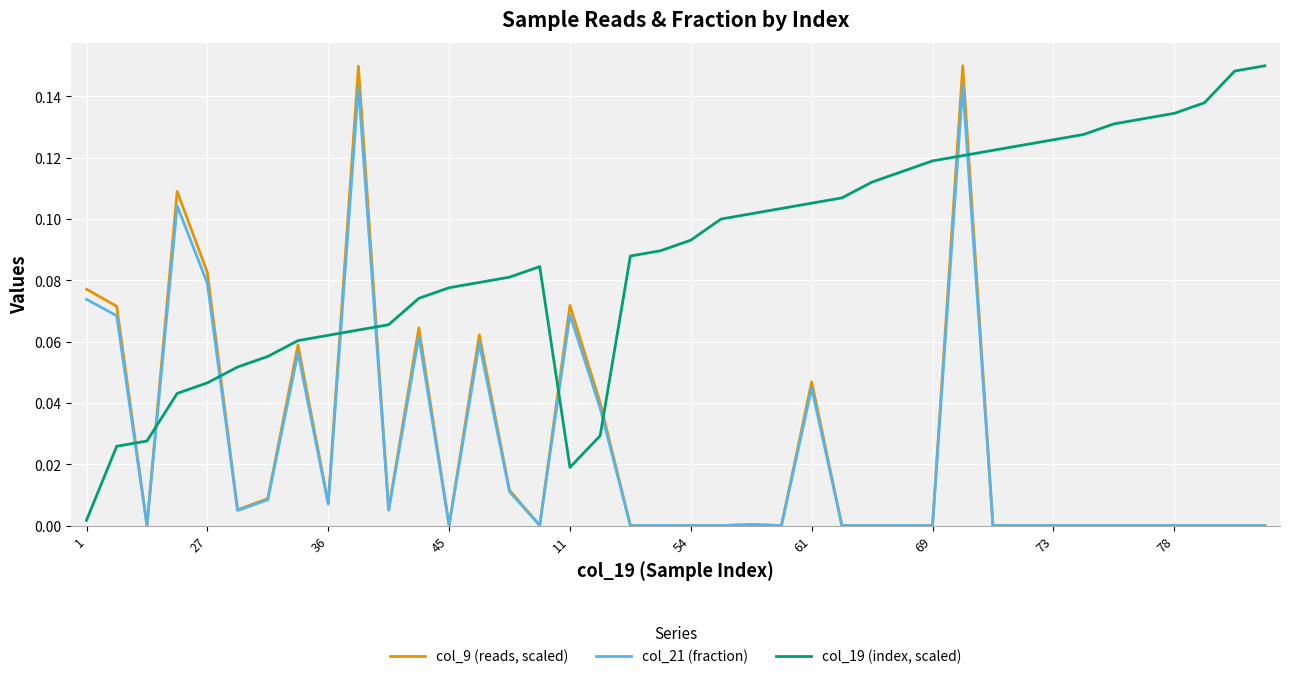

Which series has the largest total across all categories?

col_19 (index, scaled)